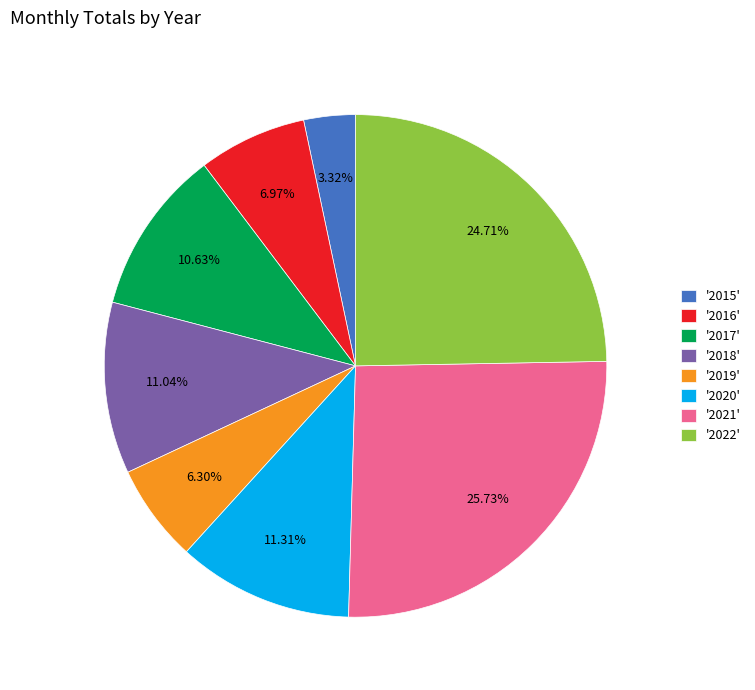

Which has a higher value, '2018' or '2019'?

'2018'